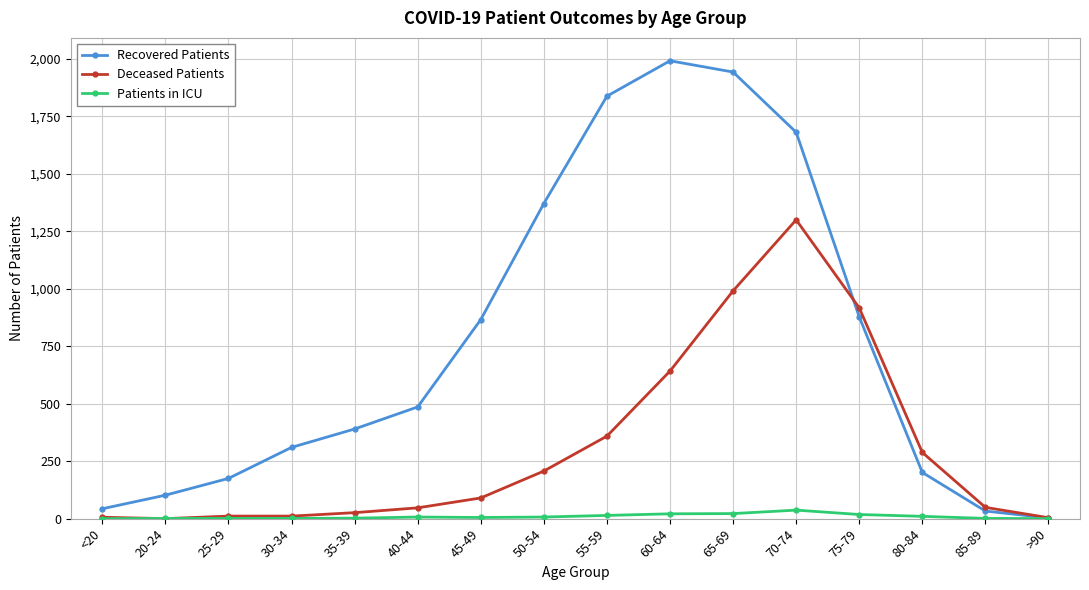

How many intersections are there between Patients in ICU and Deceased Patients?

2